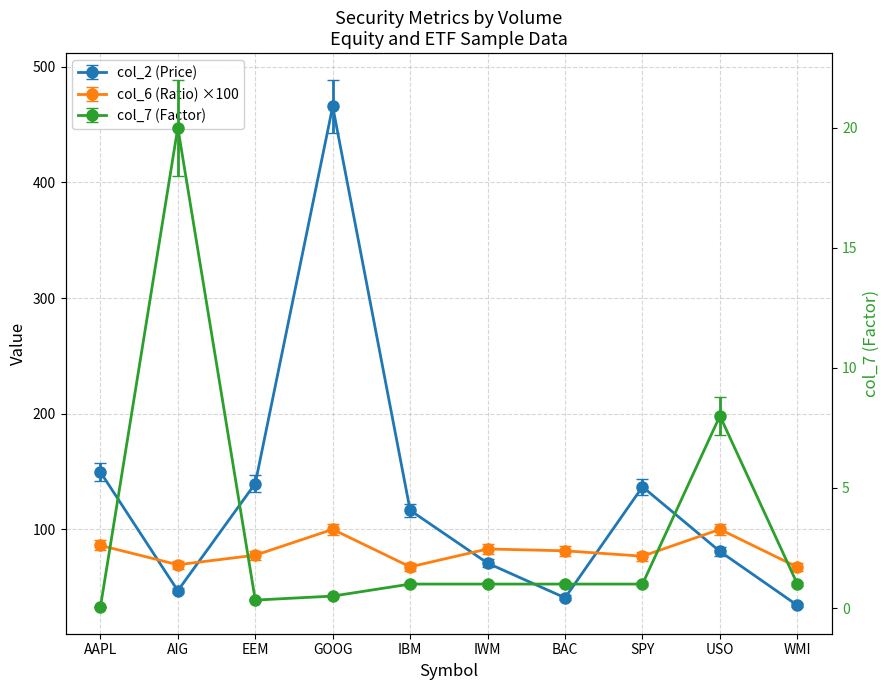

True or false: col_6 (Ratio) has more than 2 interior local peaks.

True